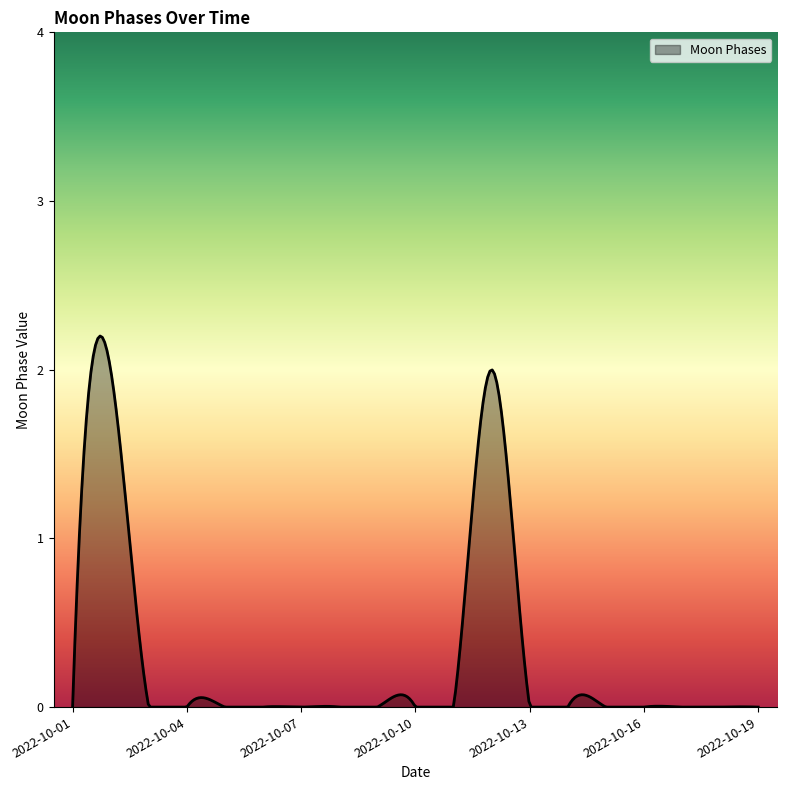

What is the greatest value displayed?

2.2